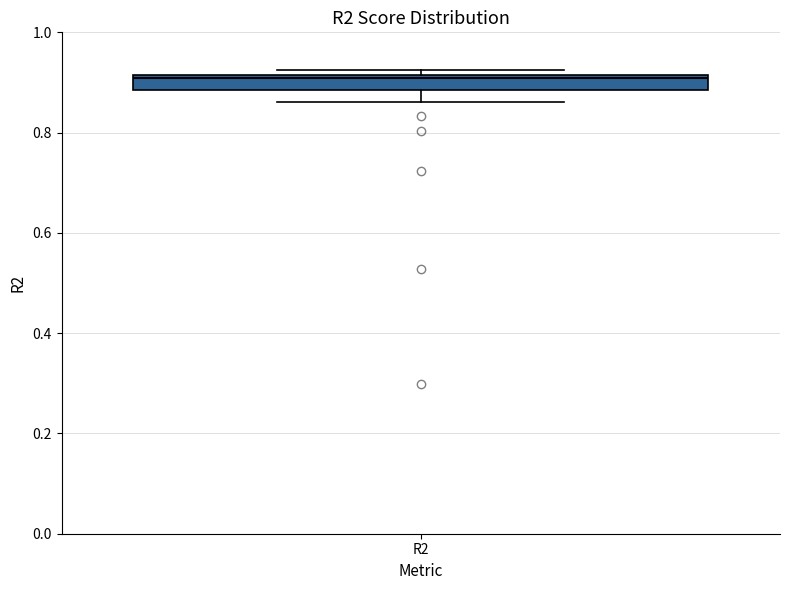

Where does the lower whisker of the box for R2 end on the y-axis? The values are not printed on the chart, so give them approximately, as read against the axis.

0.86